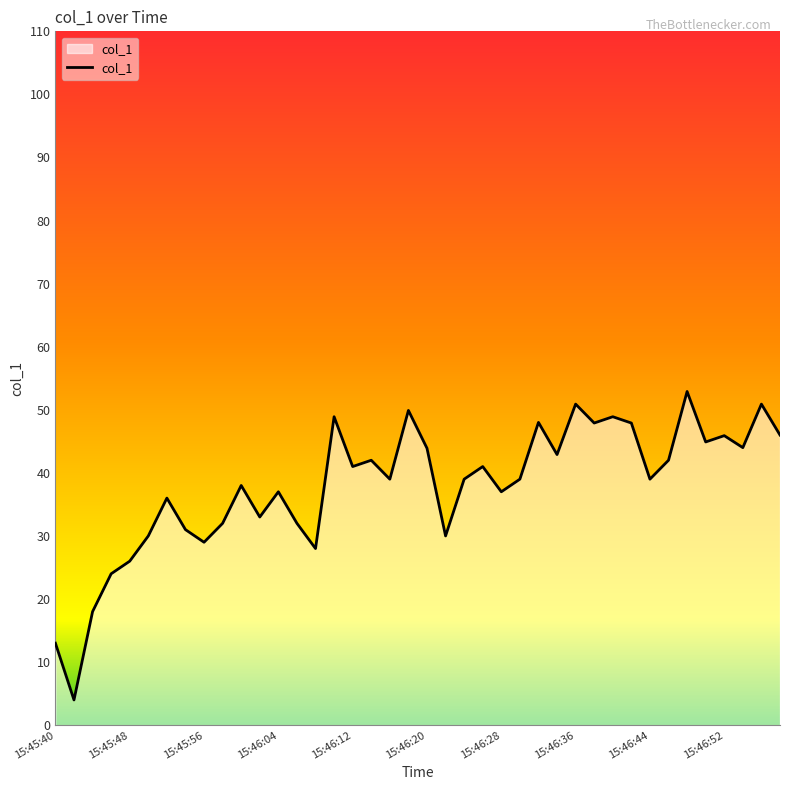

What is the difference between the maximum and minimum values?

48.9